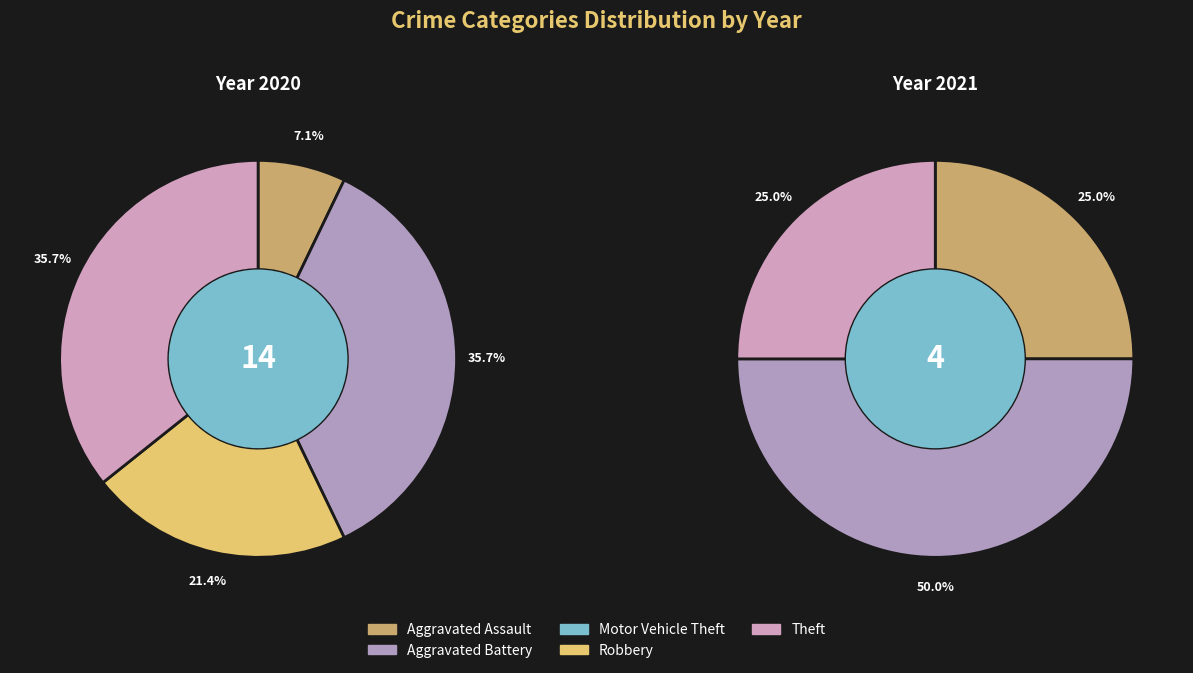

Does Aggravated Battery represent more than half of the total?

No